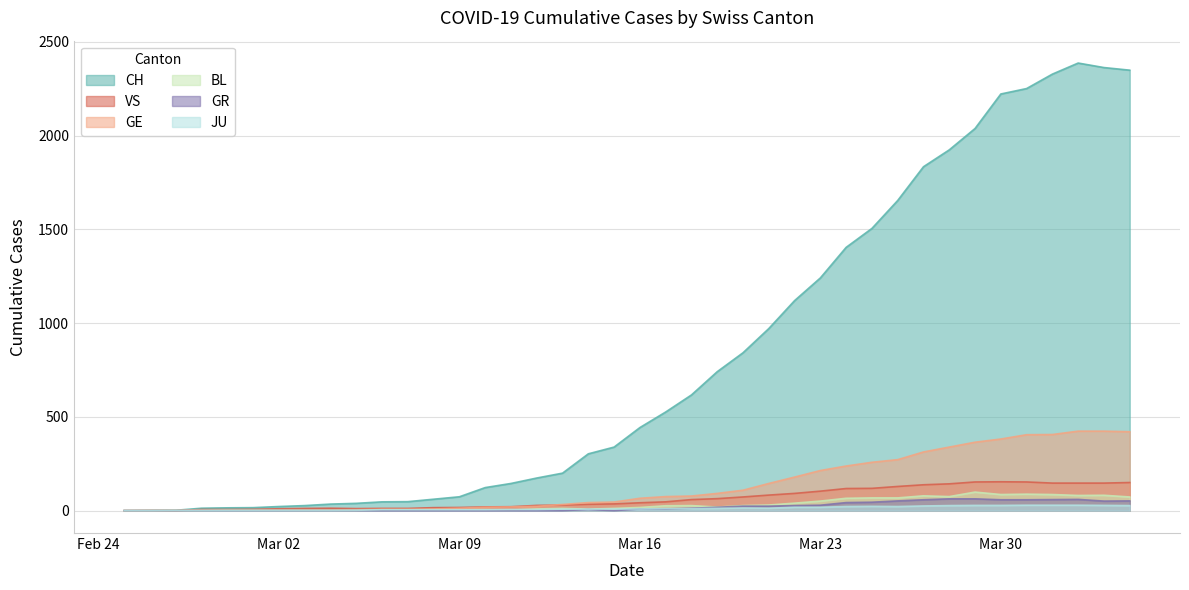

Which series has the widest spread of values?

CH